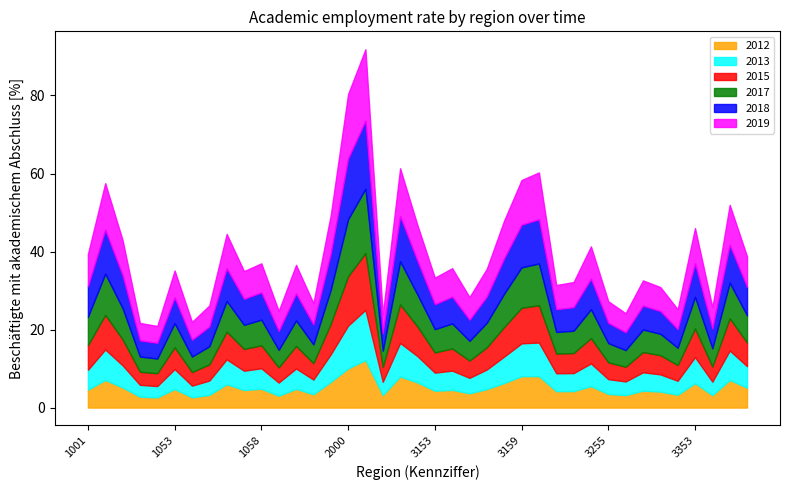

How many distinct data groups are displayed?

6